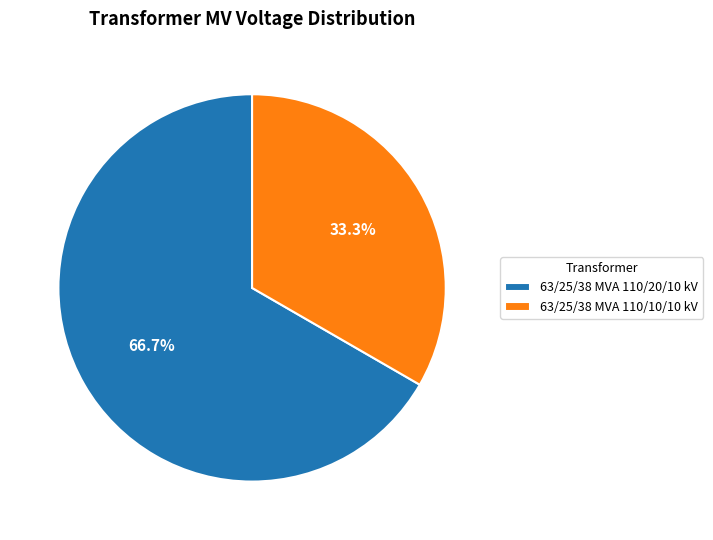

How many segments does this pie chart have?

2